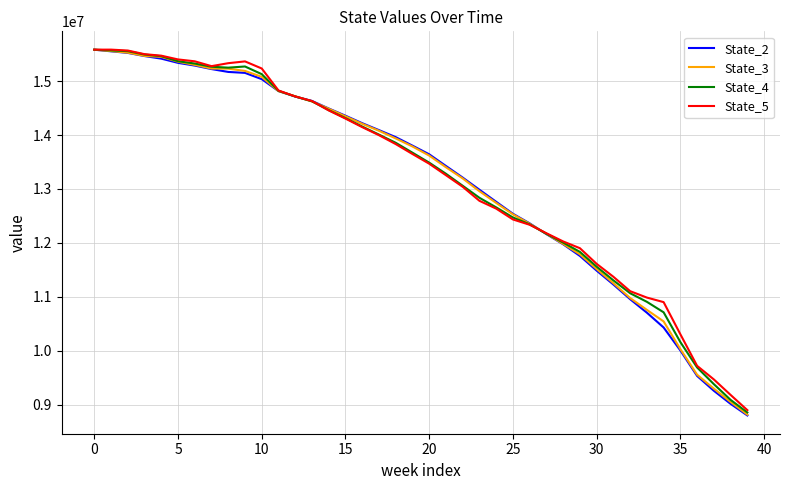

What is the minimum value for State_2?

8801692.6